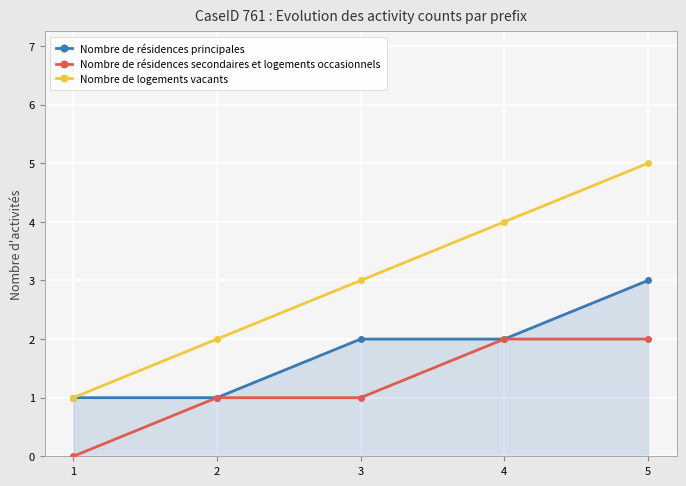

What is the difference between the second highest and minimum values in the Nombre de résidences secondaires et logements occasionnels series?

2